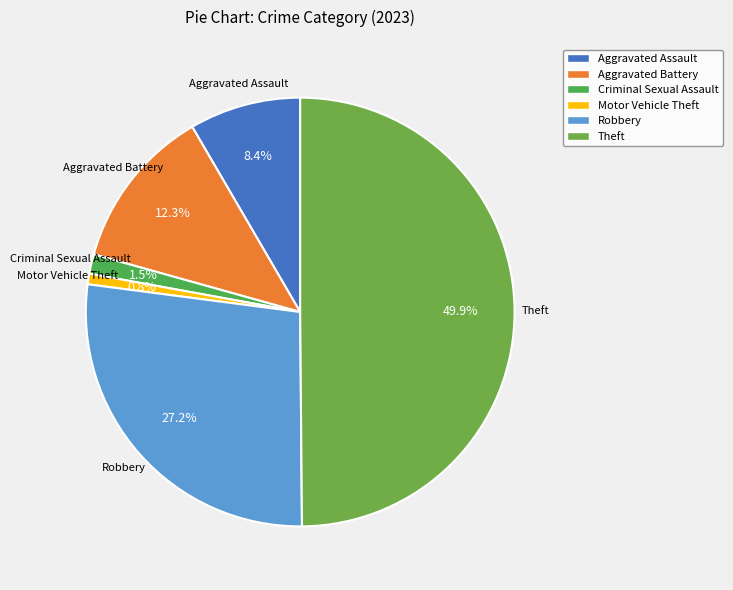

To the nearest percent, what is the difference between the largest and smallest slice percentages?

49%